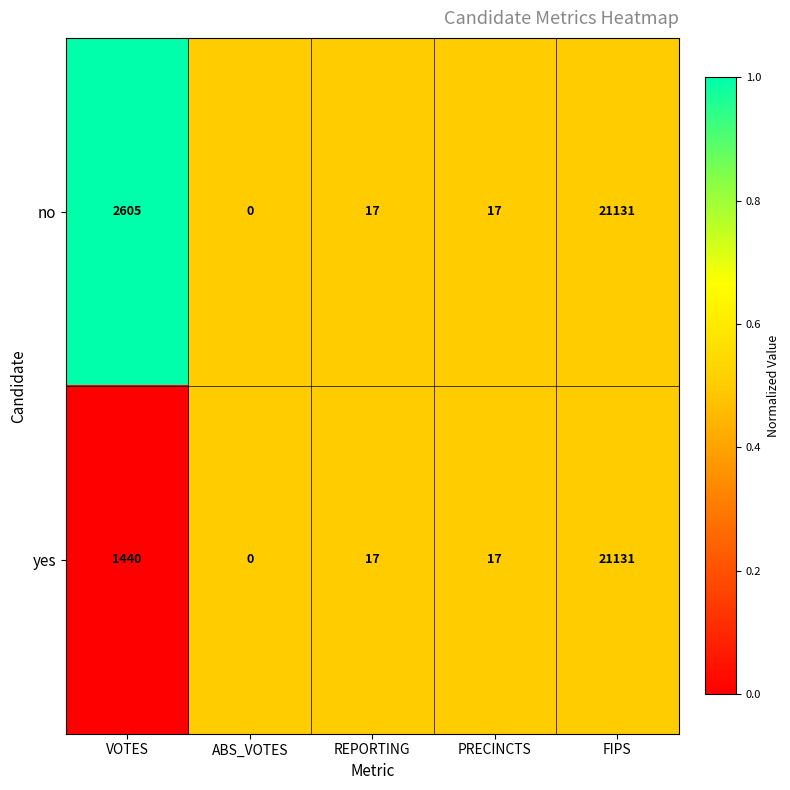

Reading right to left, transcribe all the data shown in this chart.

no: FIPS=21131	PRECINCTS=17	REPORTING=17	ABS_VOTES=0	VOTES=2605
yes: FIPS=21131	PRECINCTS=17	REPORTING=17	ABS_VOTES=0	VOTES=1440